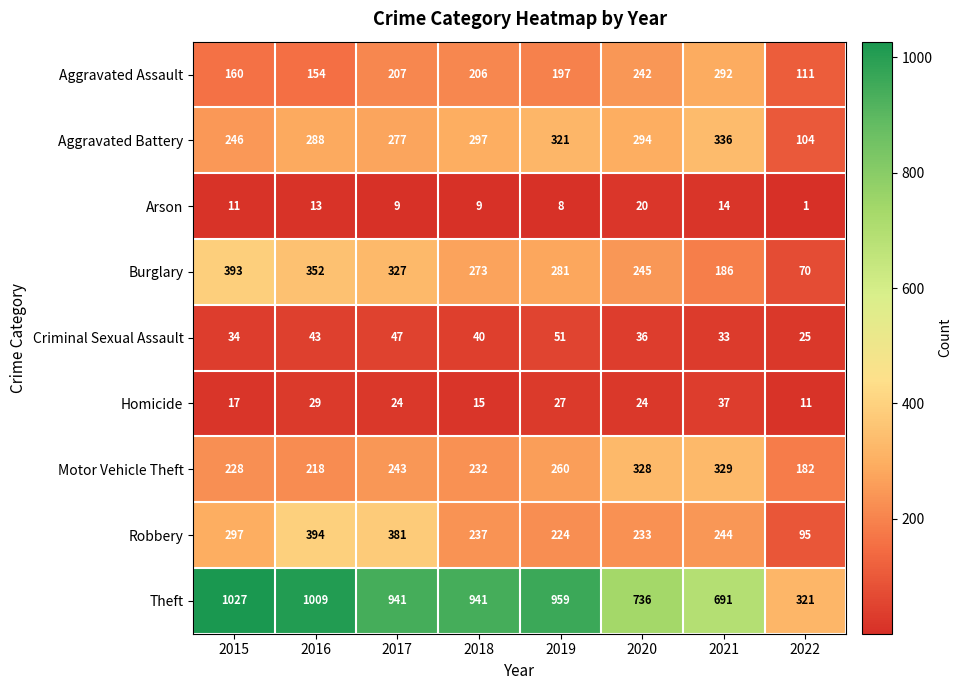

How many categories are shown in the chart?

8